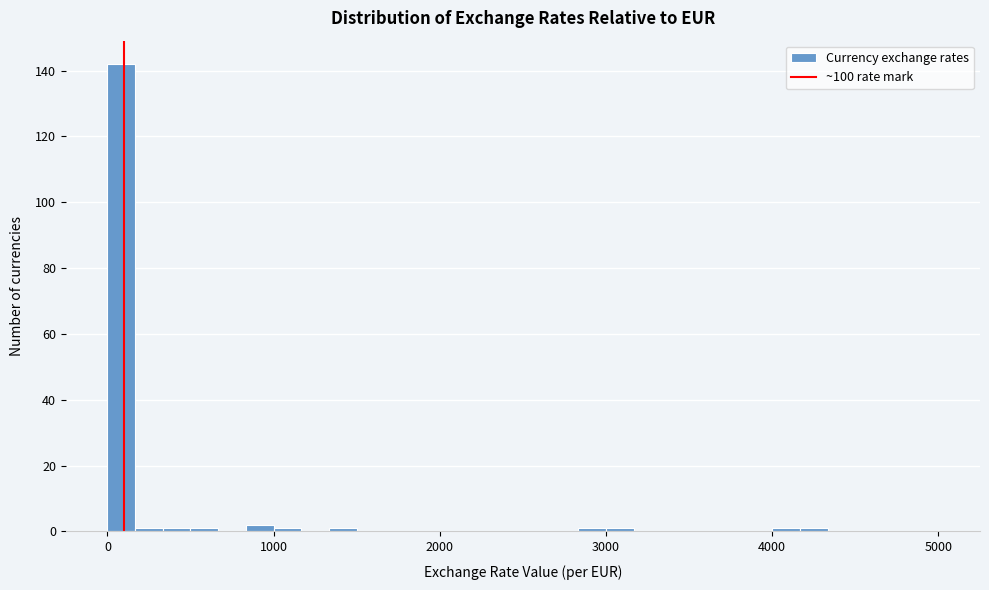

Around what value on the x-axis is the tallest bar? Give the approximate position of its centre, as read against the axis.

100